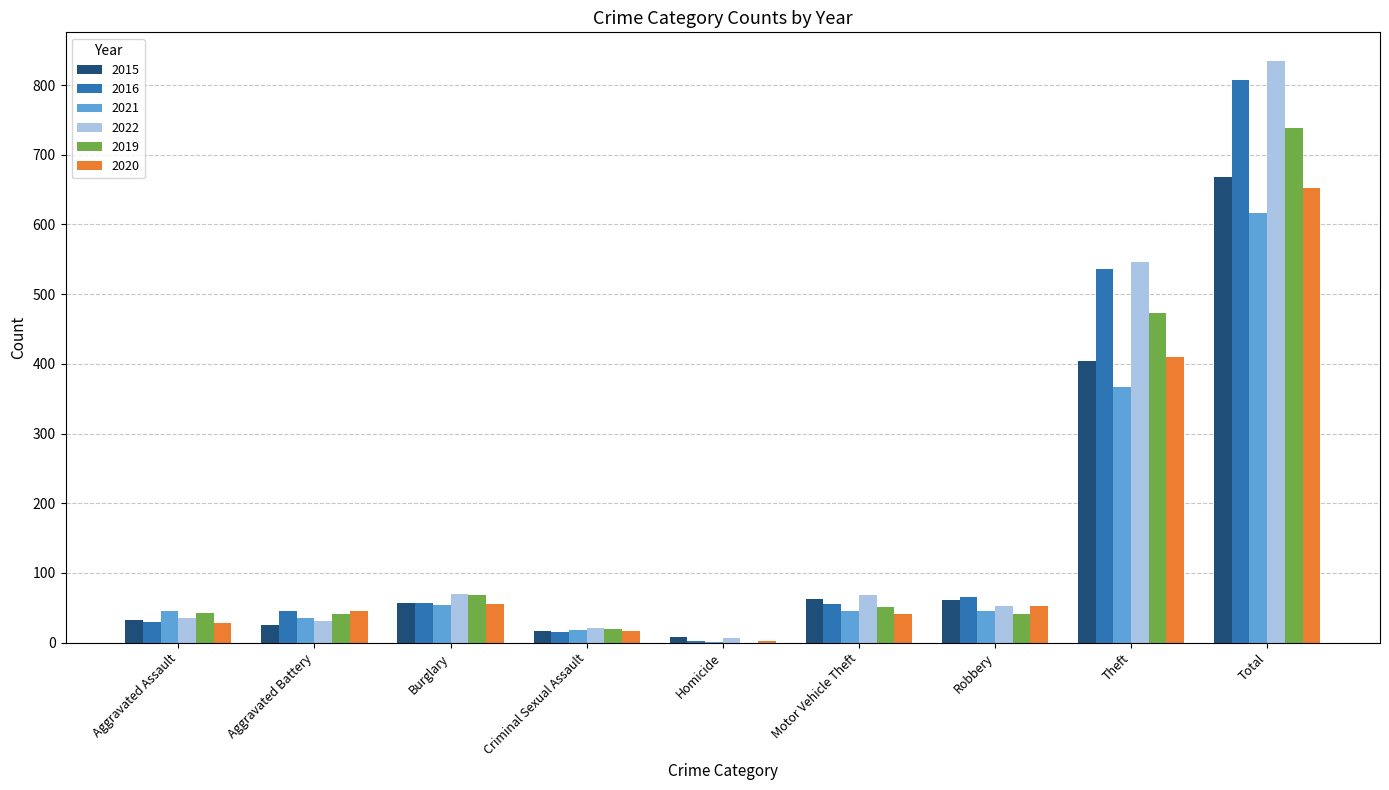

What is the maximum value shown in the chart?

834